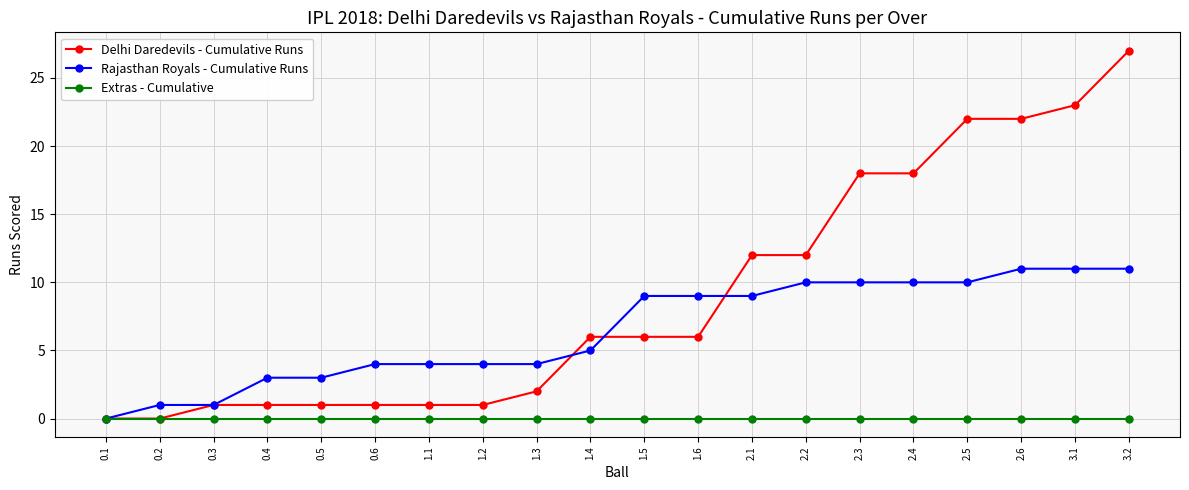

What is the spread (max minus min) of values at 2.6?

22